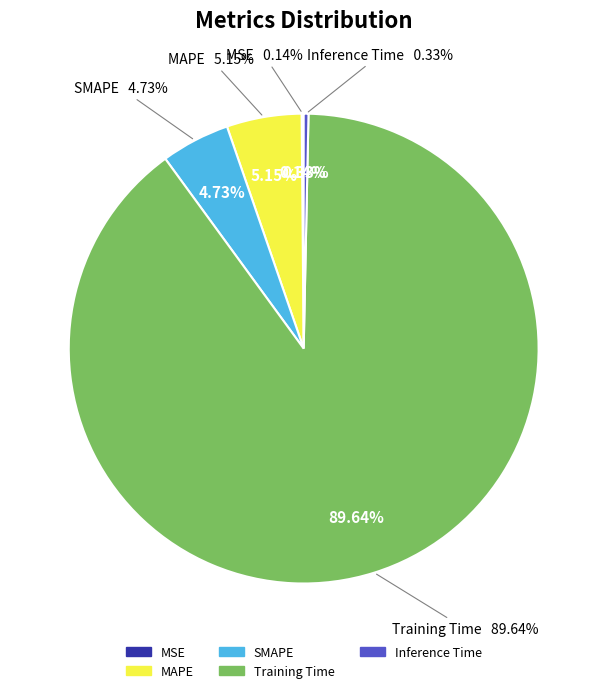

The SMAPE slice represents 1% of the pie. True or false?

False